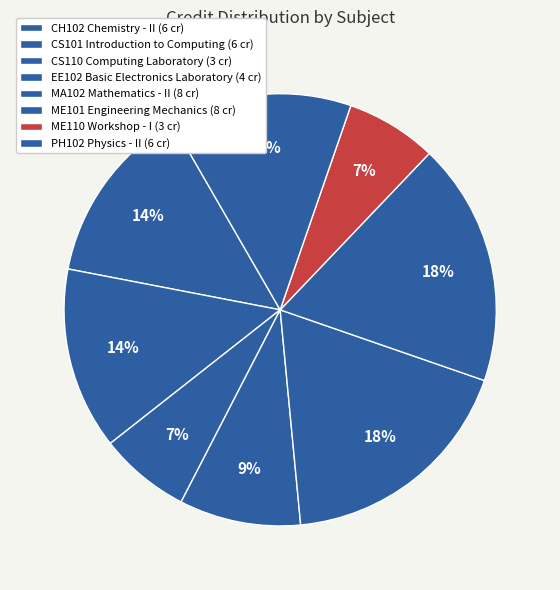

Count the number of slices in the pie.

8